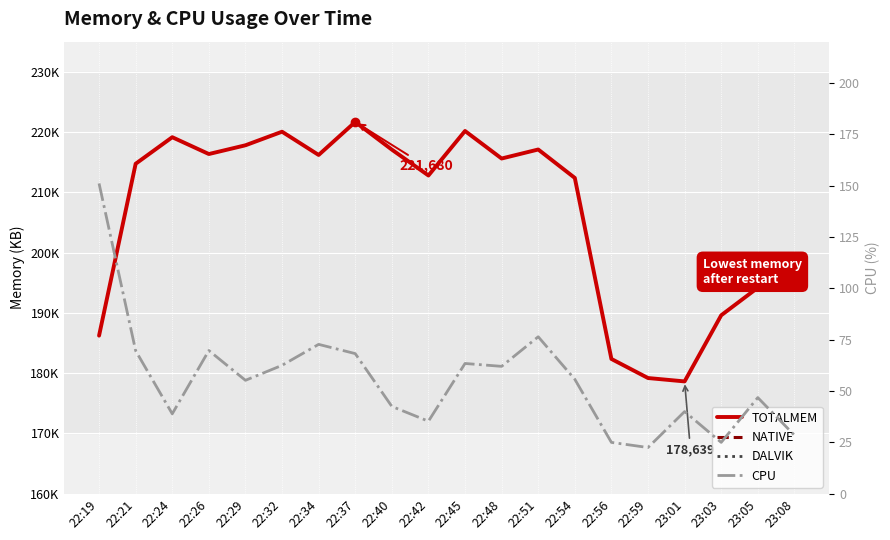

What position from the right is 22:45?

10